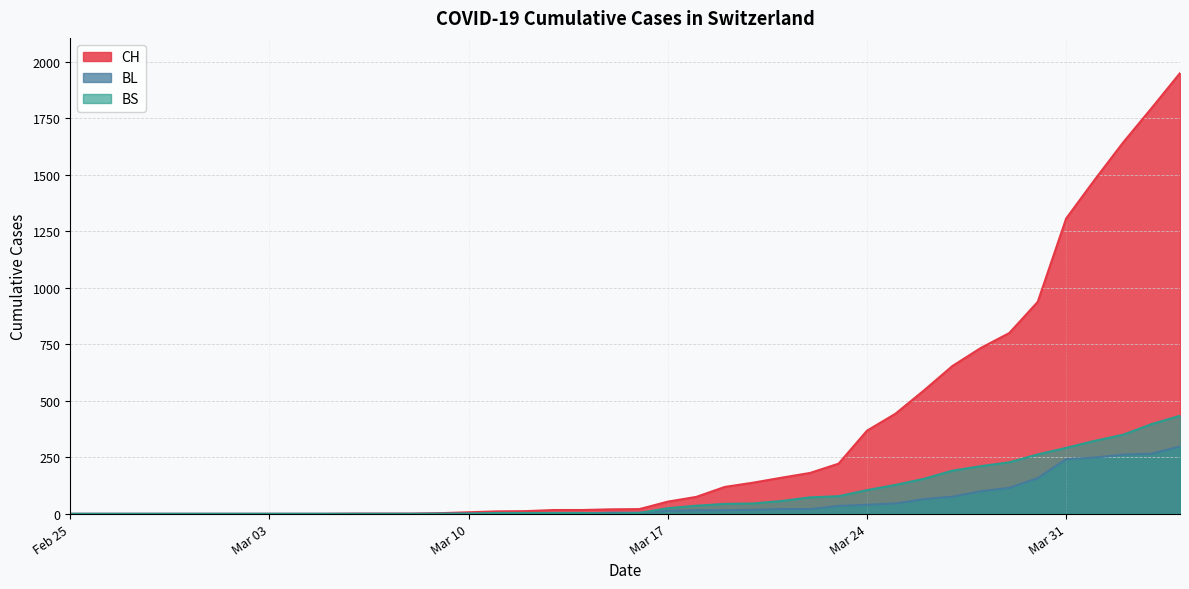

Count the number of data series in this chart.

3